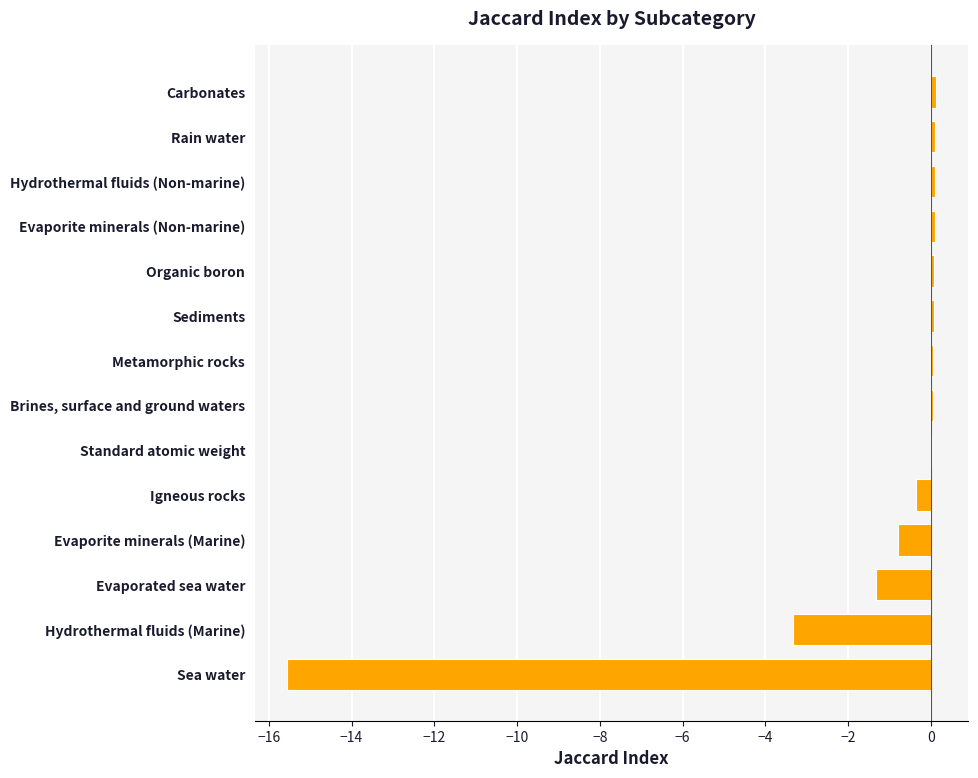

At which label is the value closest to -7?

Hydrothermal fluids (Marine)